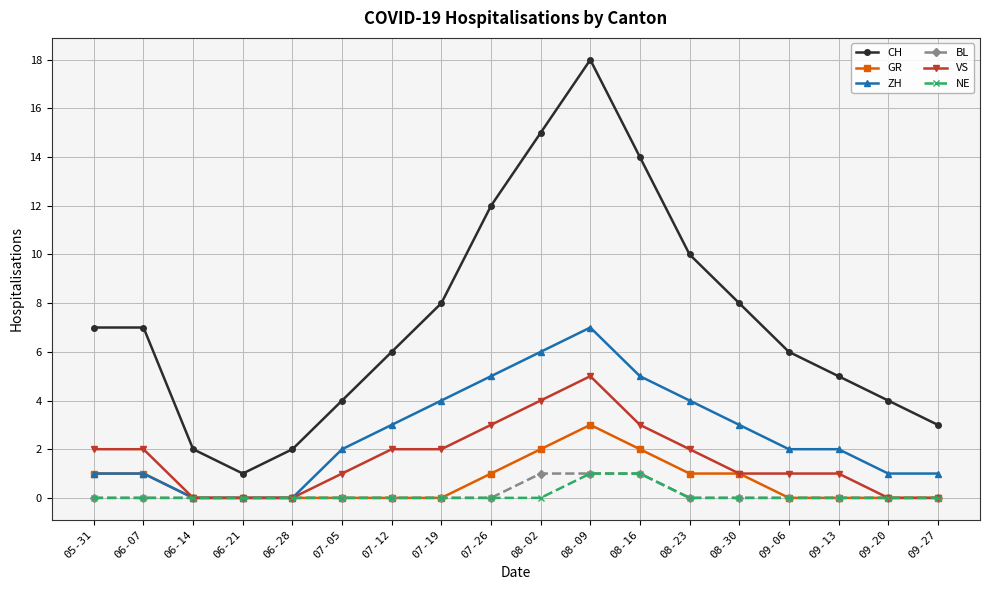

Does the chart have visible grid lines?

Yes